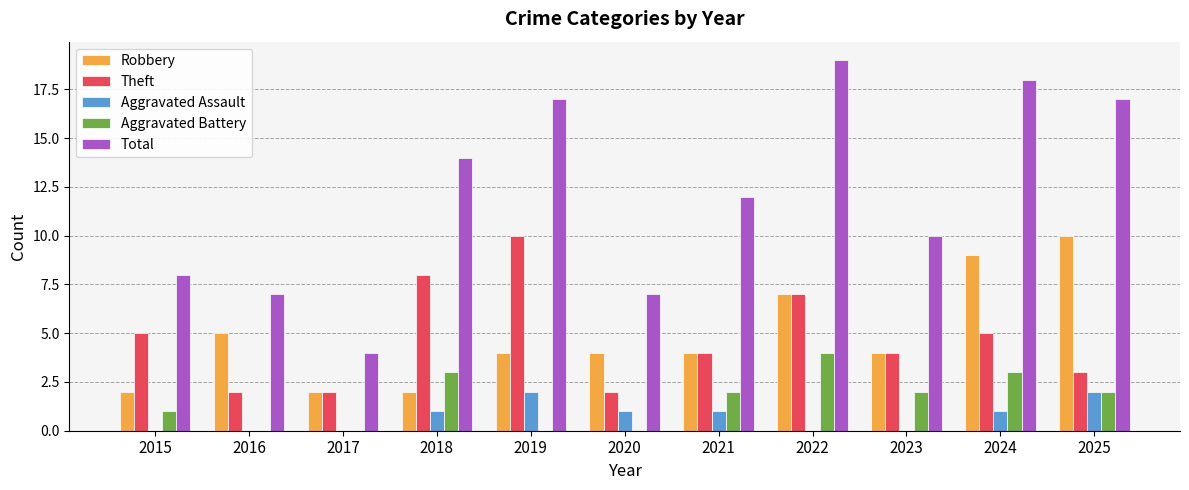

Which category has the highest value in the Robbery series?

2025